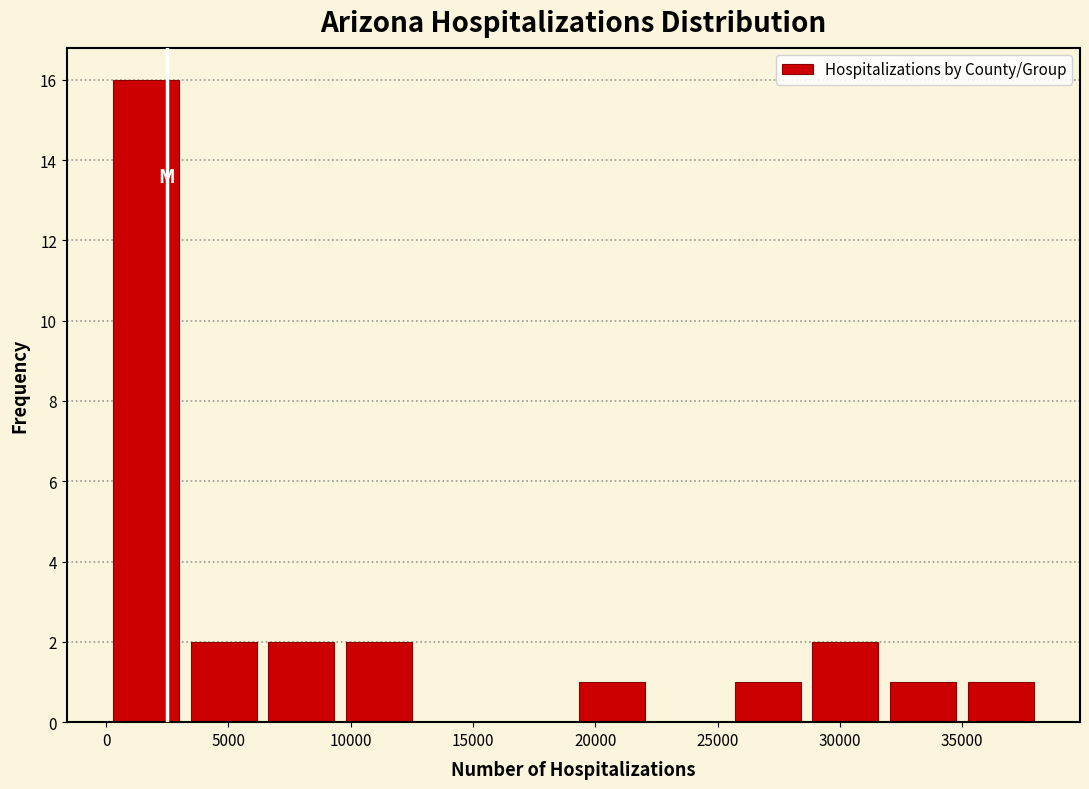

How tall is the bar that spans 19000 to 22500 on the x-axis? Neither the bar edges nor the heights are printed on the chart, so give them approximately, as read against the axes.

1